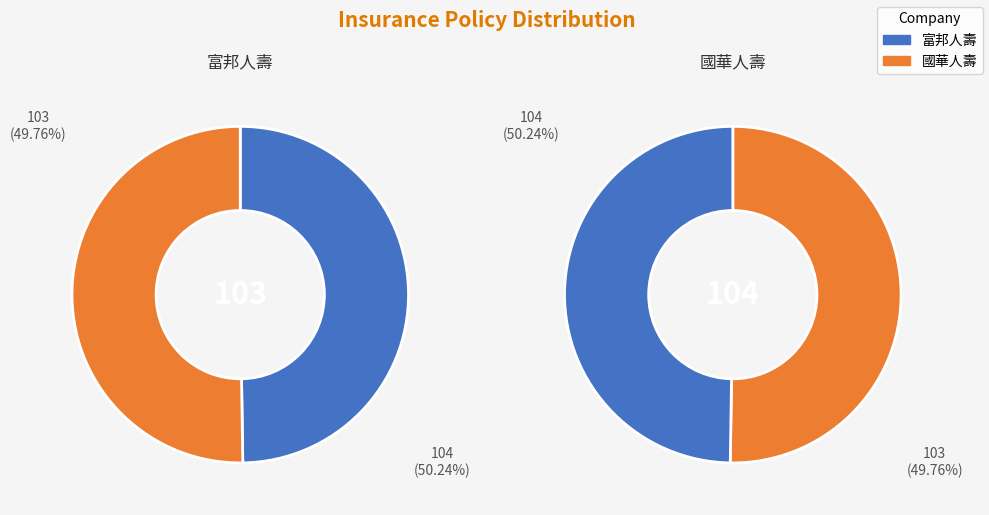

How many slices are in this pie chart?

2